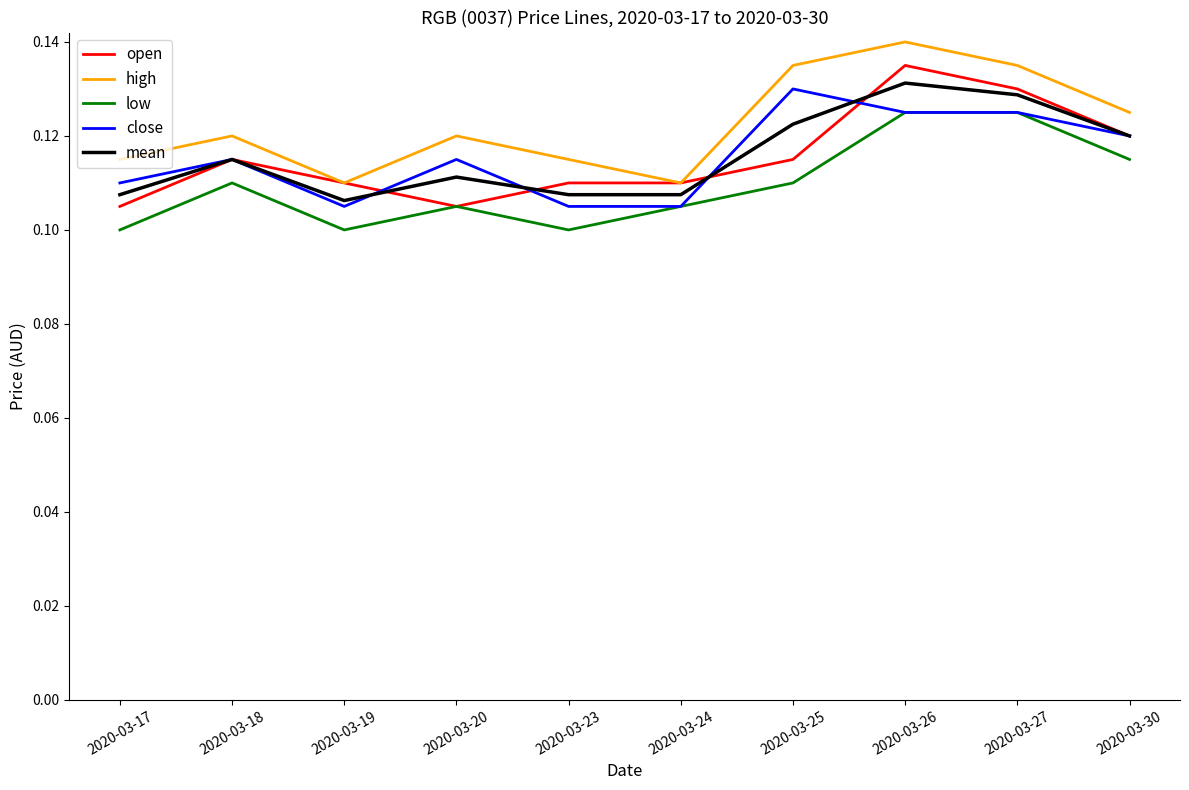

The value of high at 2020-03-23 is 0.0. True or false?

False